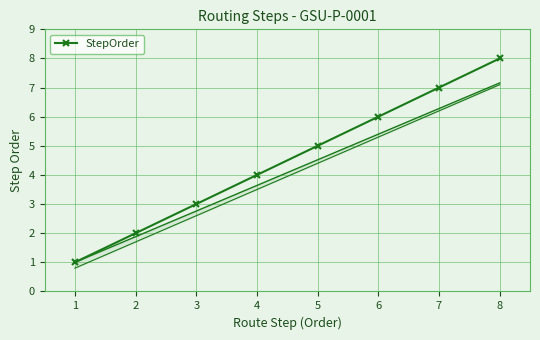

How many data points are above 5?

3